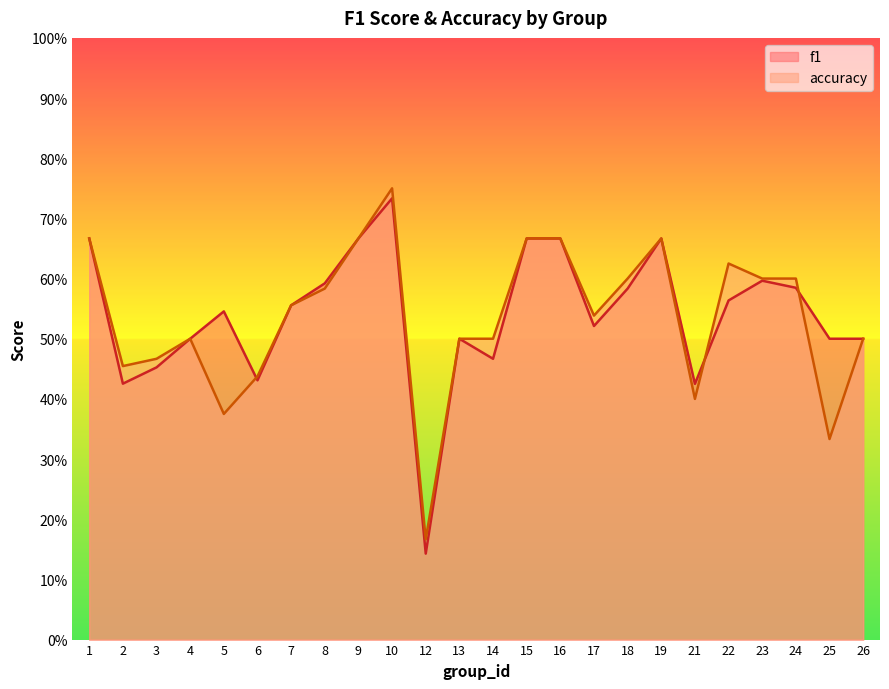

How many distinct data groups are displayed?

2